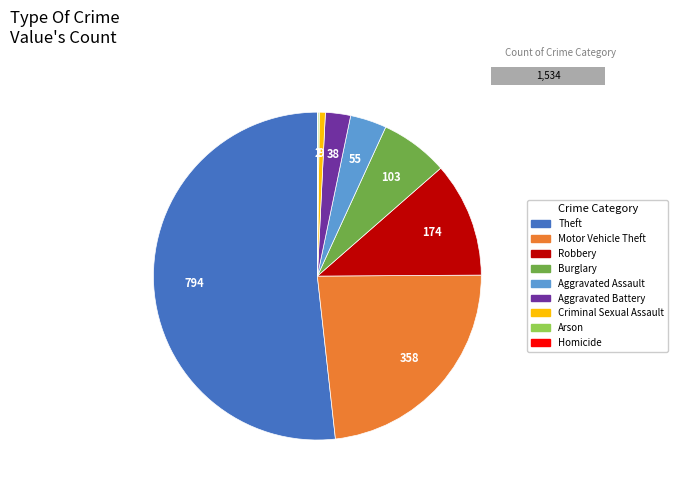

Which category has the smallest portion of the pie?

Homicide